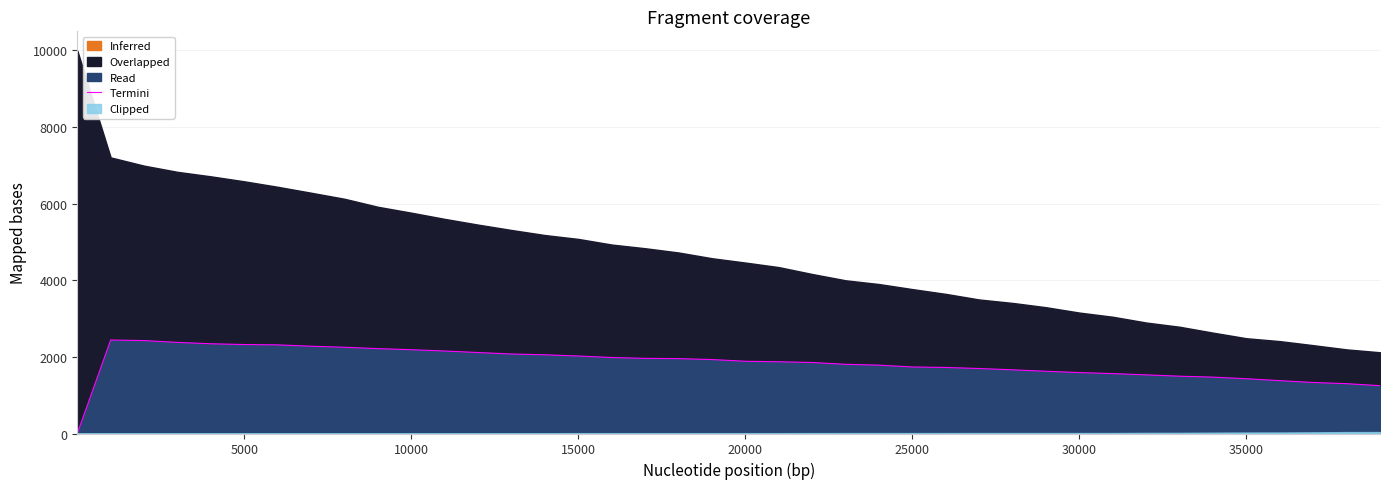

What is the highest value of the Termini series?

2441